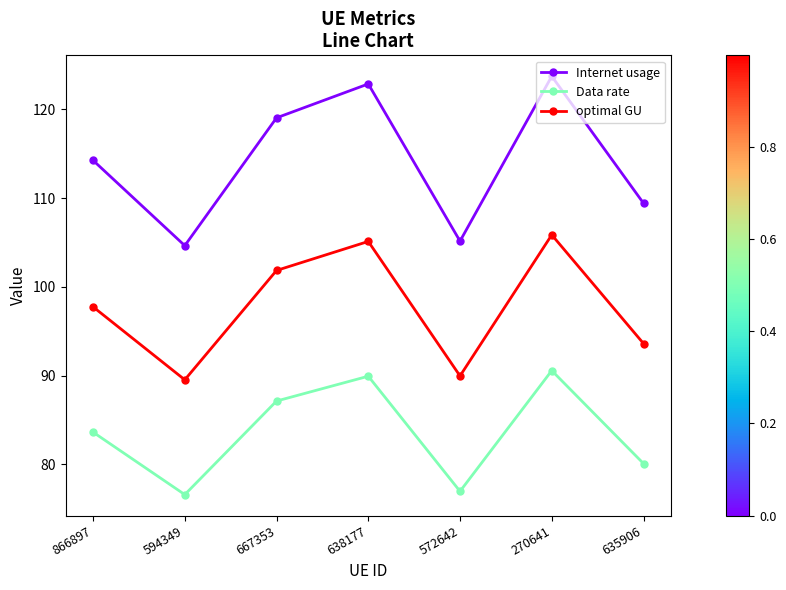

The value of Internet usage at 270641 is 123.7. True or false?

True